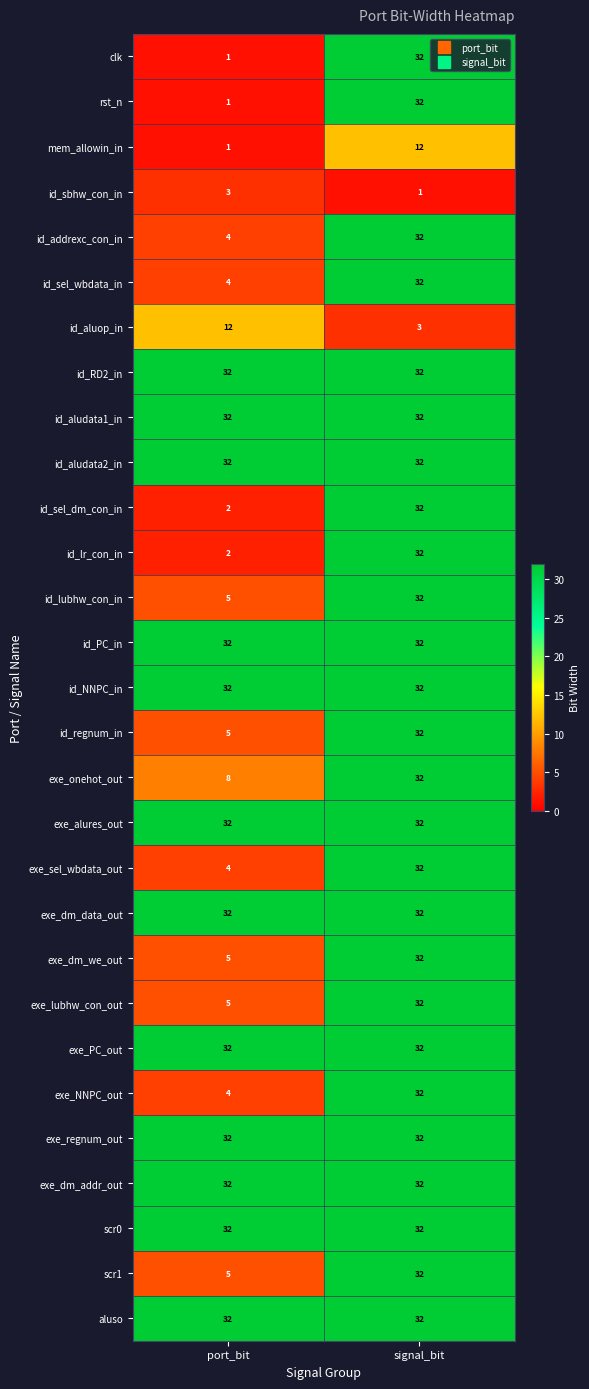

Is the value of exe_dm_we_out at signal_bit greater than the value of id_regnum_in at port_bit?

Yes